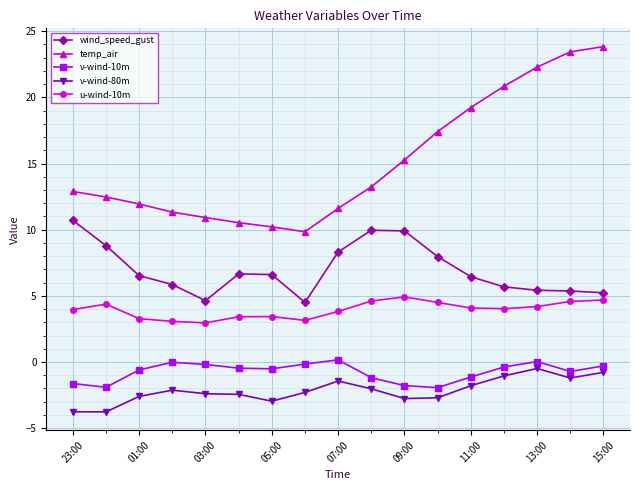

True or false: v-wind-80m and v-wind-10m cross at least once.

False